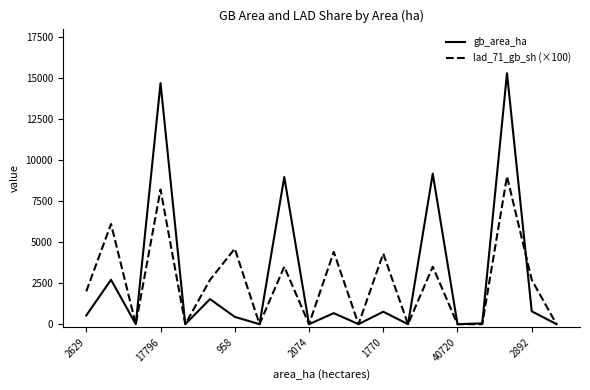

How many interior local valleys does the gb_area_ha series have?

7